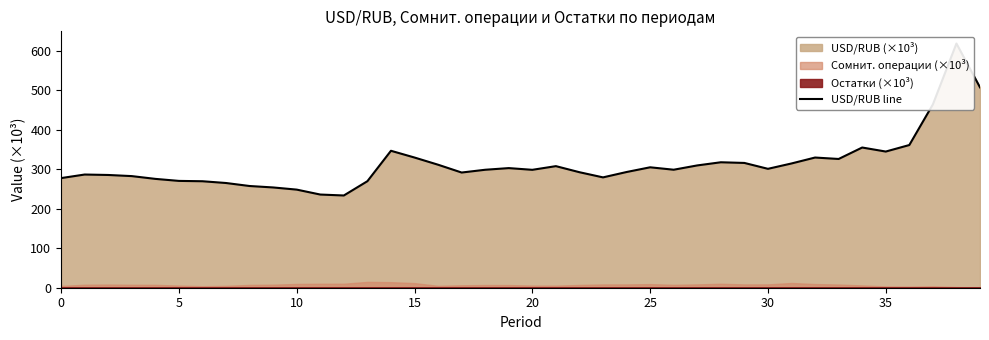

How many lines are shown in the chart?

1